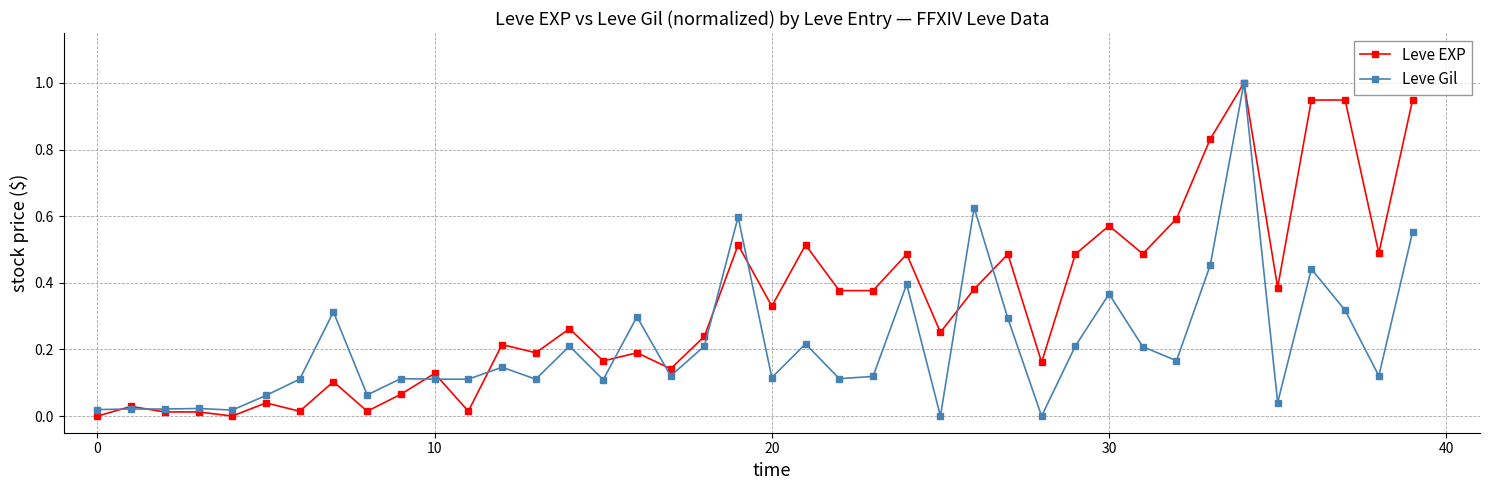

What is the maximum value shown in the chart?

1.0